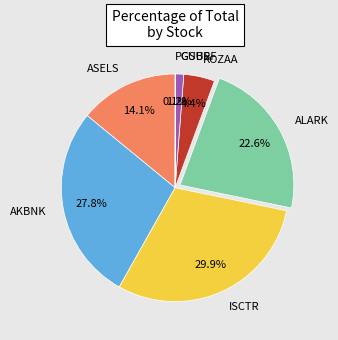

Between GUBRF and AKBNK, which is larger?

AKBNK